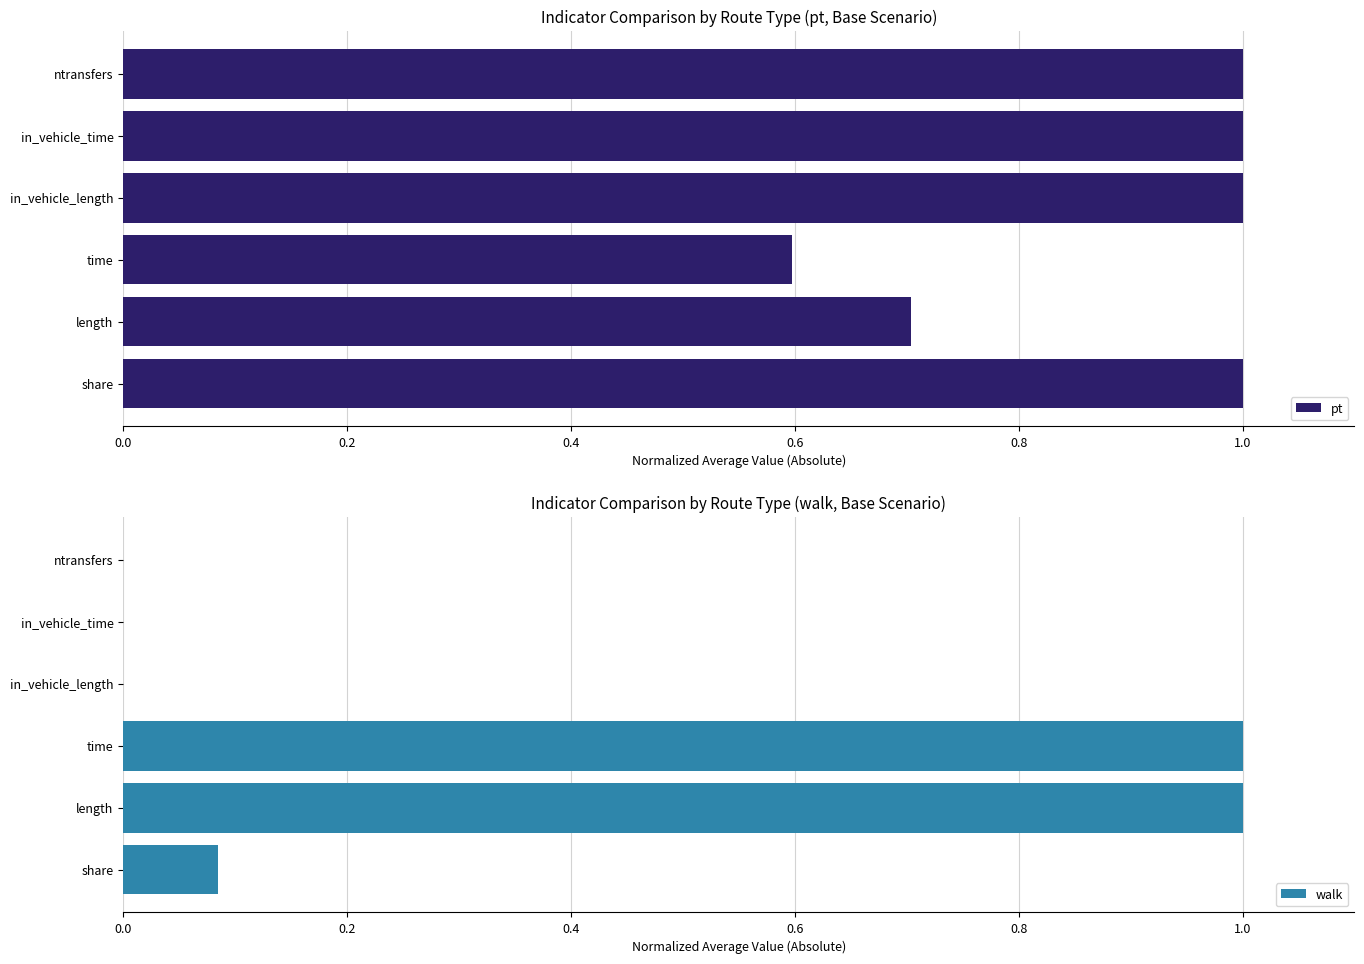

What is the difference between the maximum and second lowest values in the walk series?

1.0